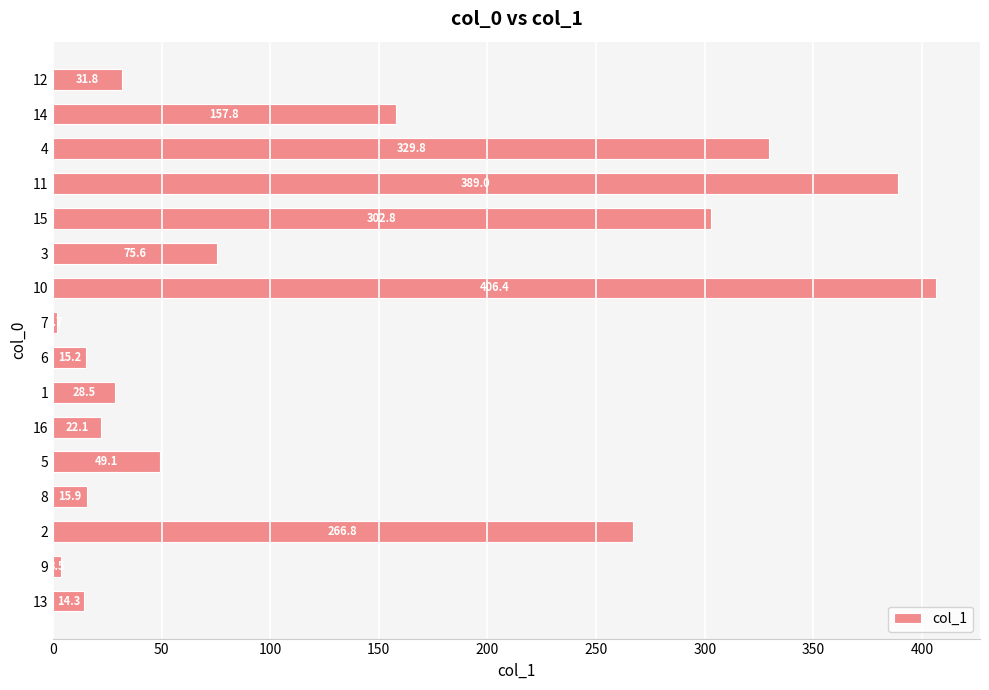

How many data points does each series have?

16